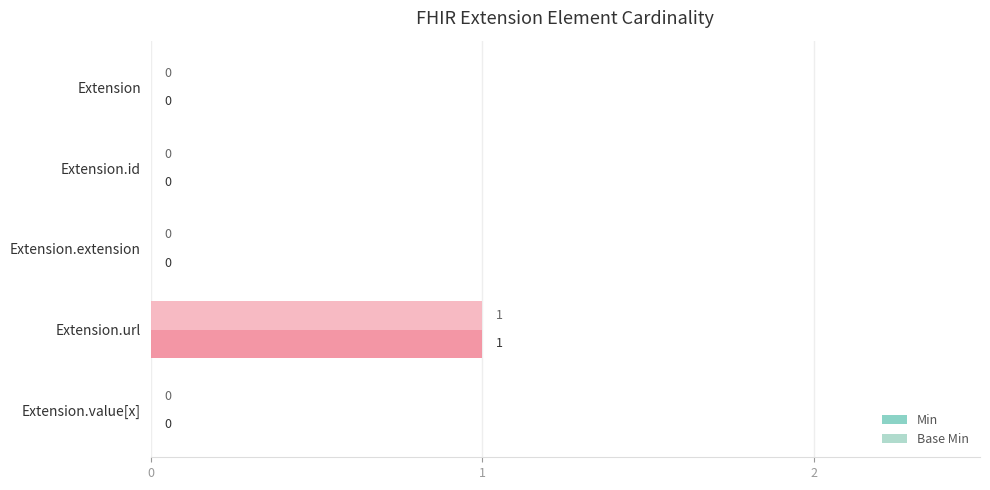

At which category is the sum across all series the highest?

Extension.url